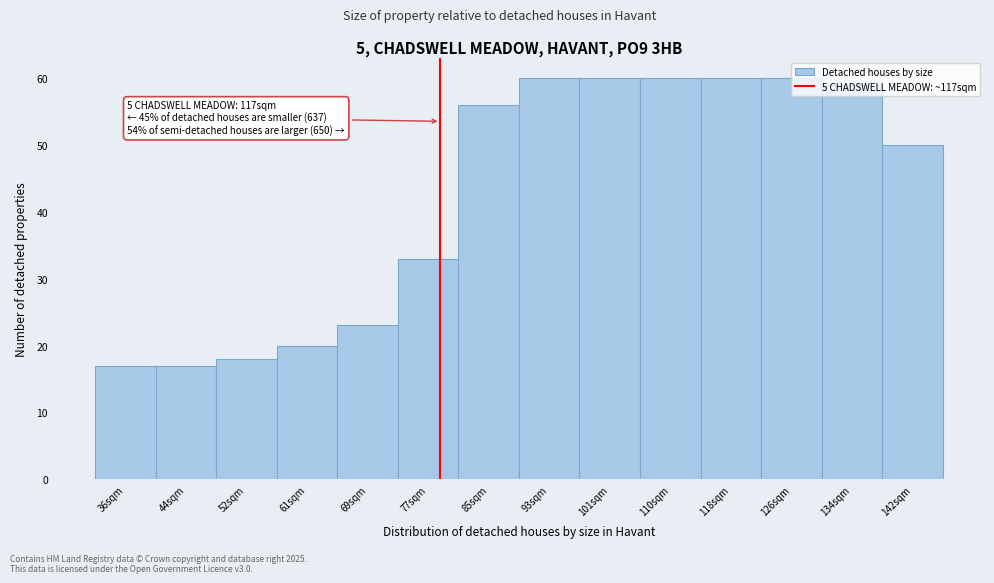

What is the smallest value displayed?

17